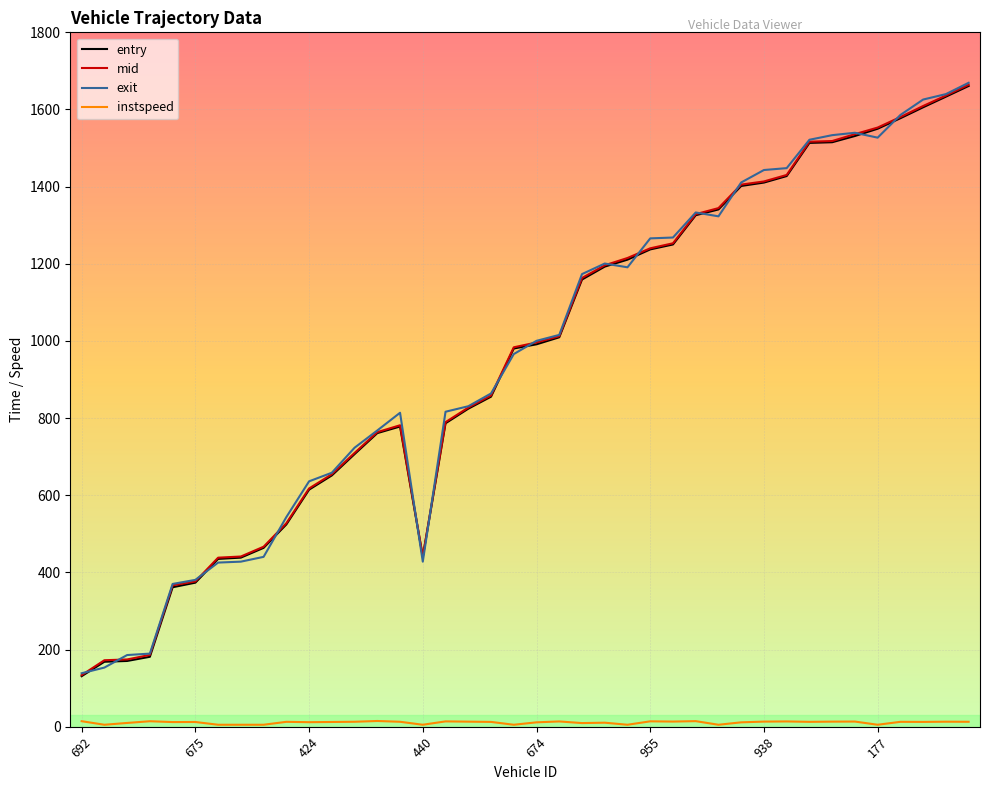

Which series has the widest spread of values?

exit